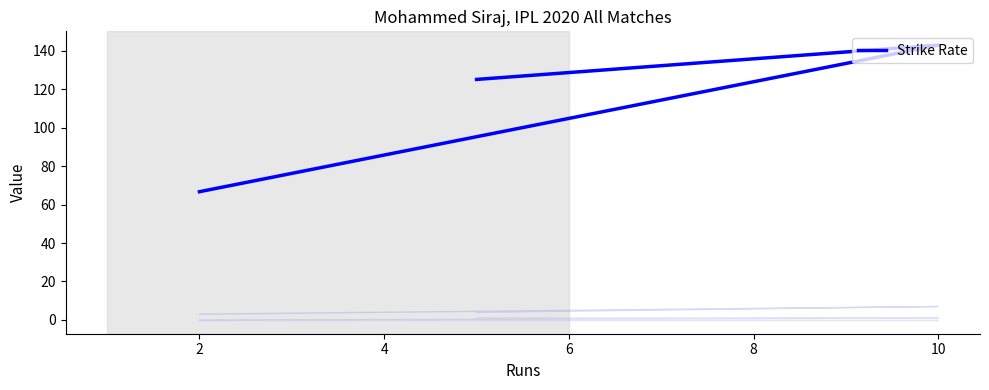

Reading right to left, list all the values displayed in this chart.

125.0	142.8	66.7